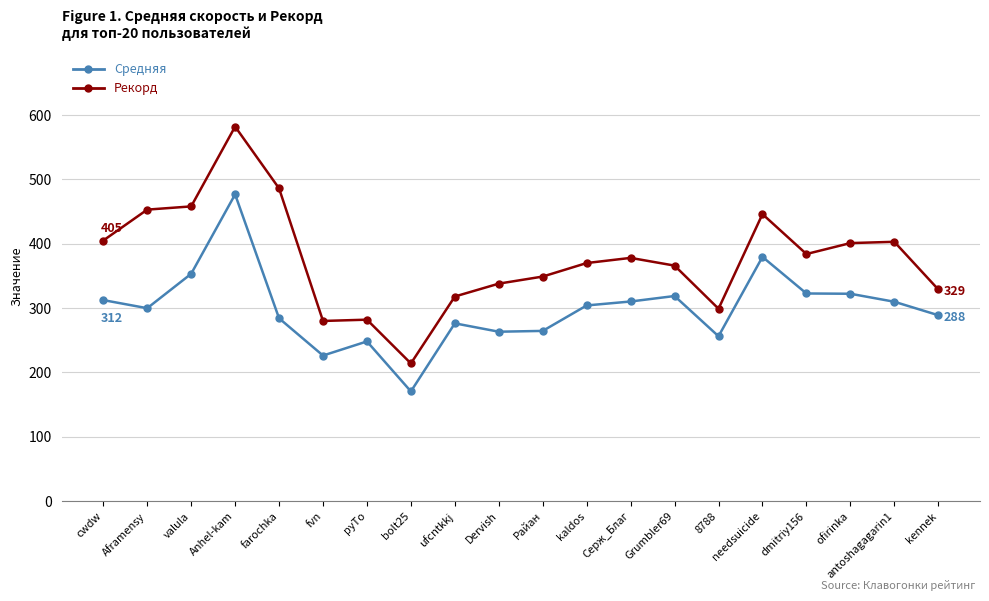

Which series changed the most between bolt25 and needsuicide?

Рекорд